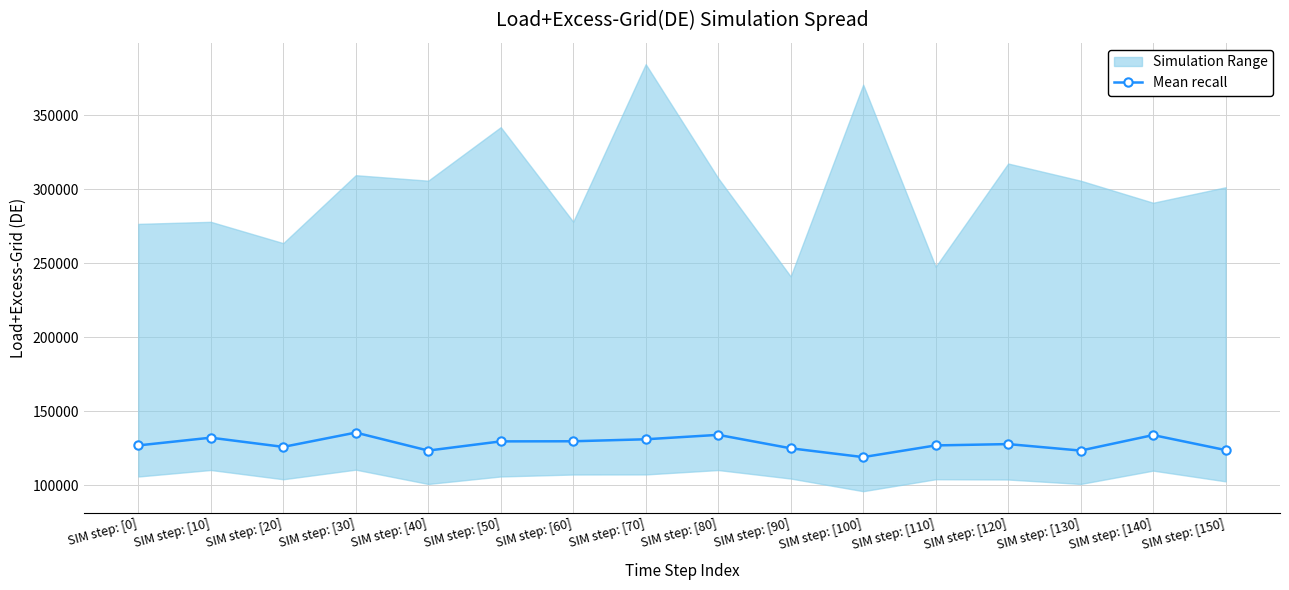

Rank the categories by value from lowest to highest.

SIM step: [100], SIM step: [40], SIM step: [130], SIM step: [150], SIM step: [90], SIM step: [20], SIM step: [110], SIM step: [0], SIM step: [120], SIM step: [50], SIM step: [60], SIM step: [70], SIM step: [10], SIM step: [140], SIM step: [80], SIM step: [30]